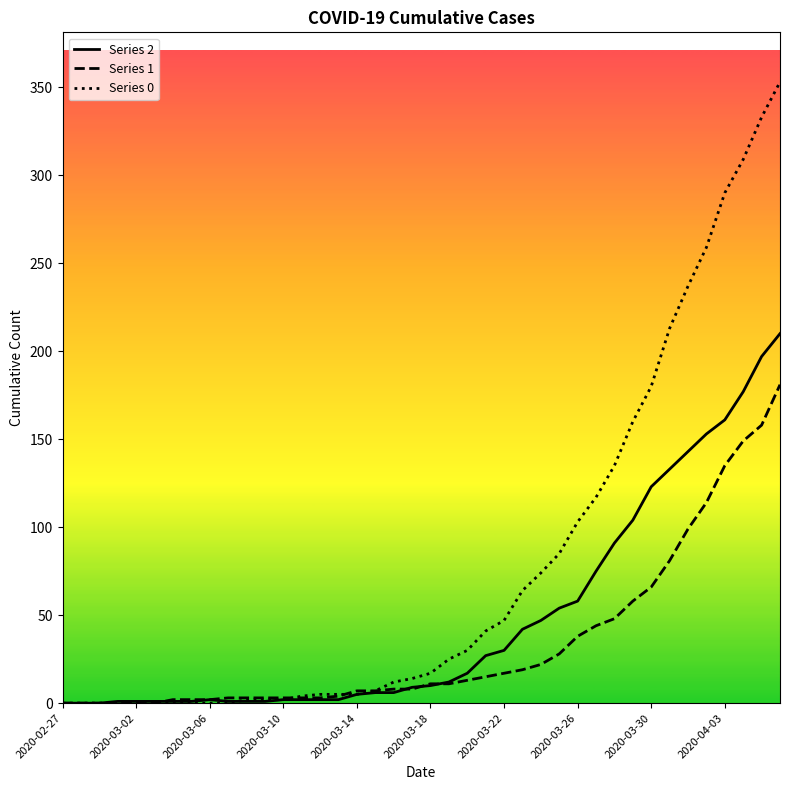

Which series has the widest spread of values?

Series 0